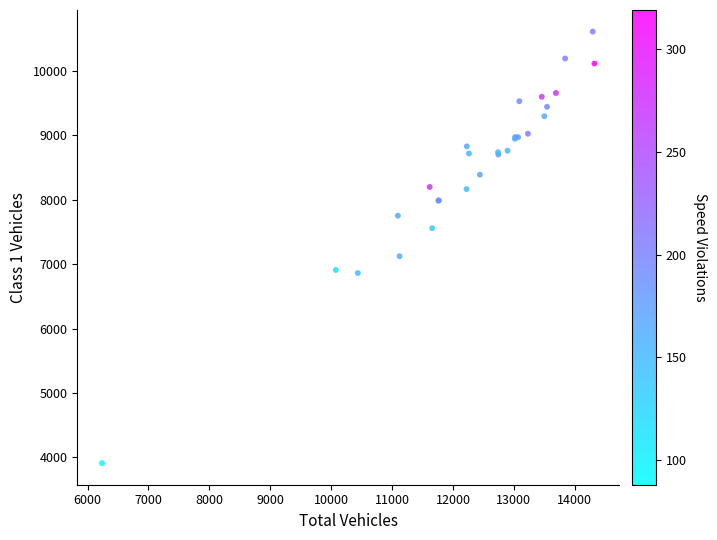

What Y value in the scatter plot is closest to 7261?

7124